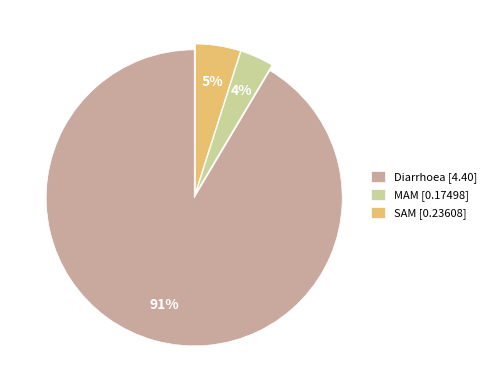

Count the number of slices in the pie.

3